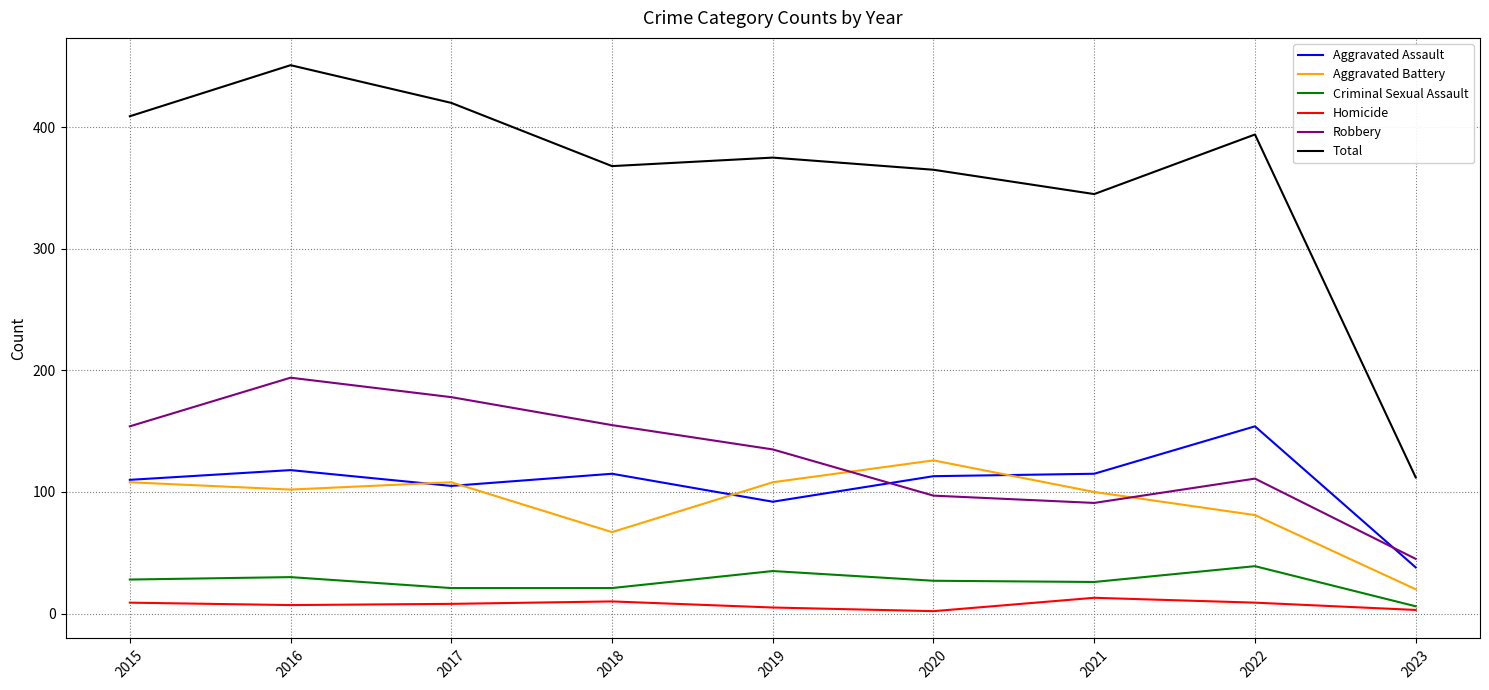

The Total series shows 649 at 2019. True or false?

False